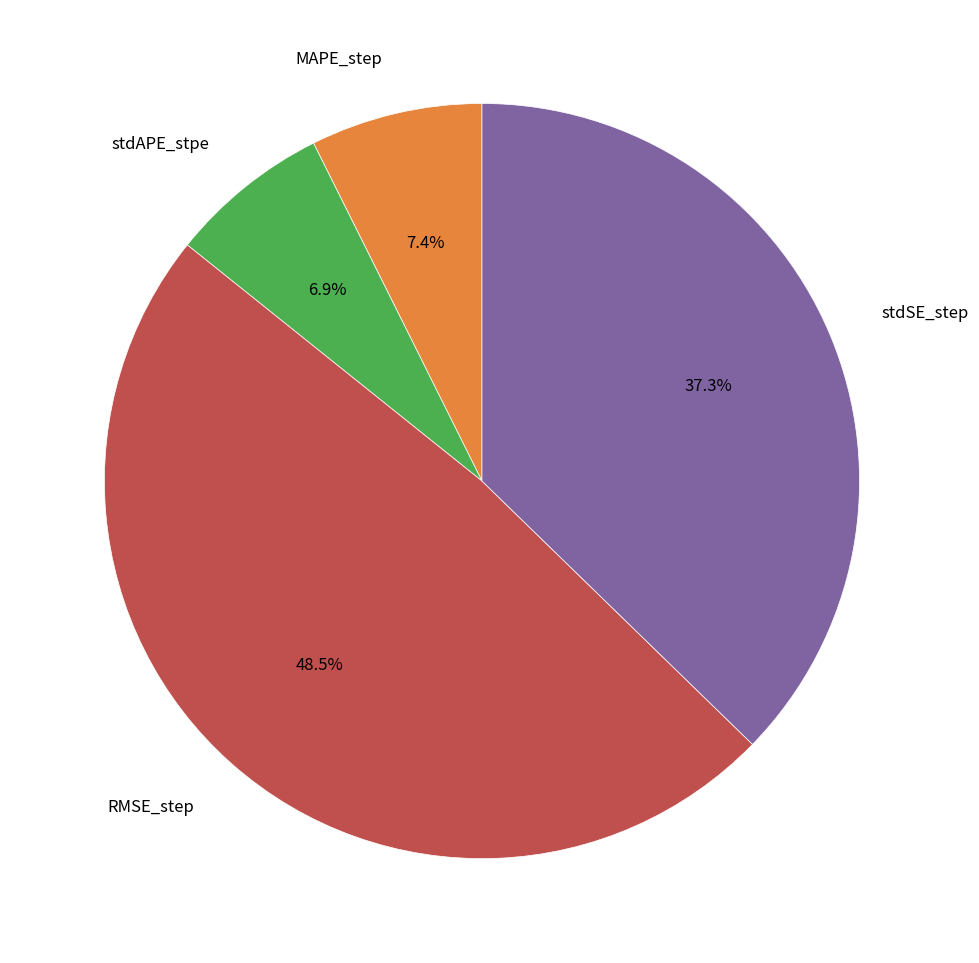

Is there any slice that represents more than half of the pie?

No